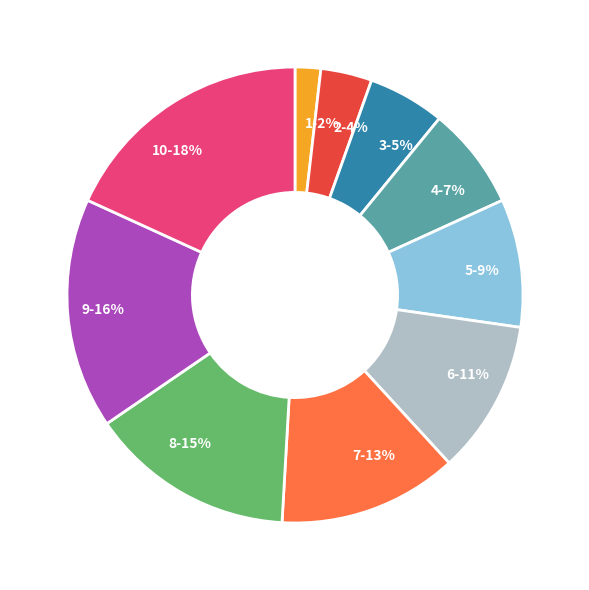

Which has a higher value, 4 or 5?

5